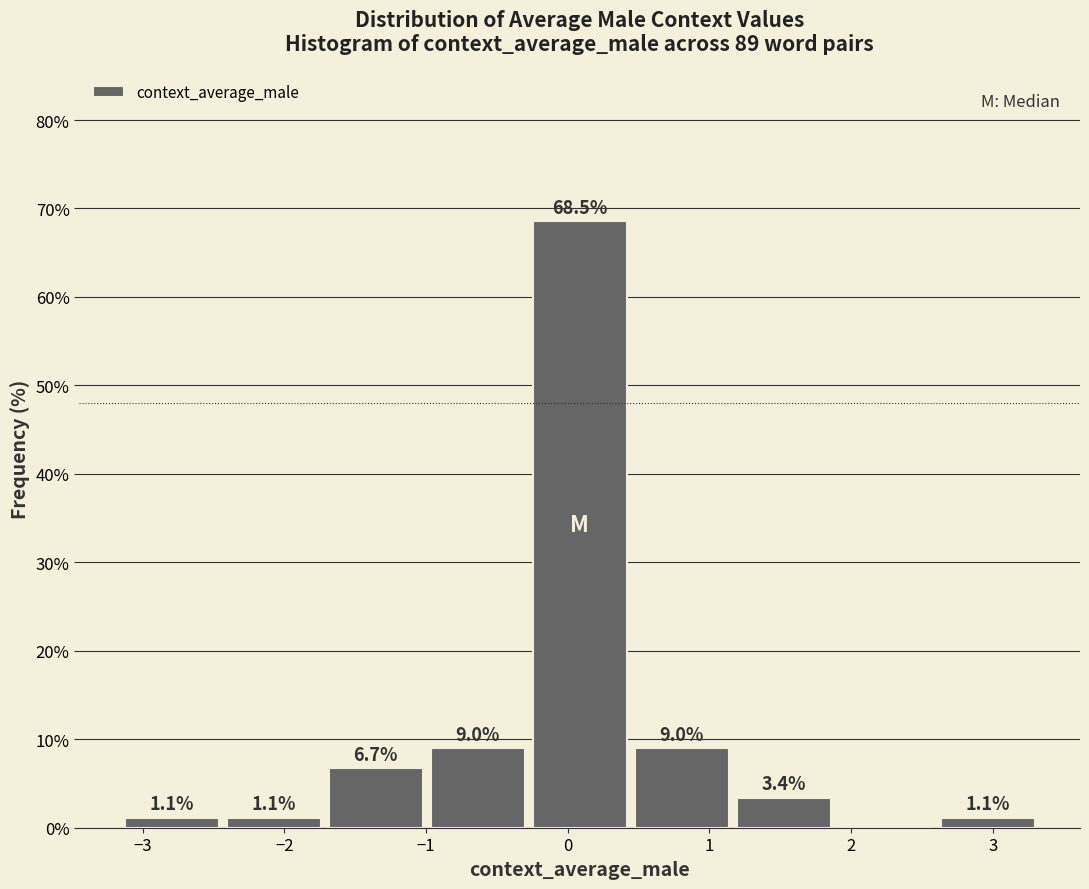

Over which range of the x-axis is the bar tallest?

-0.3 to 0.4